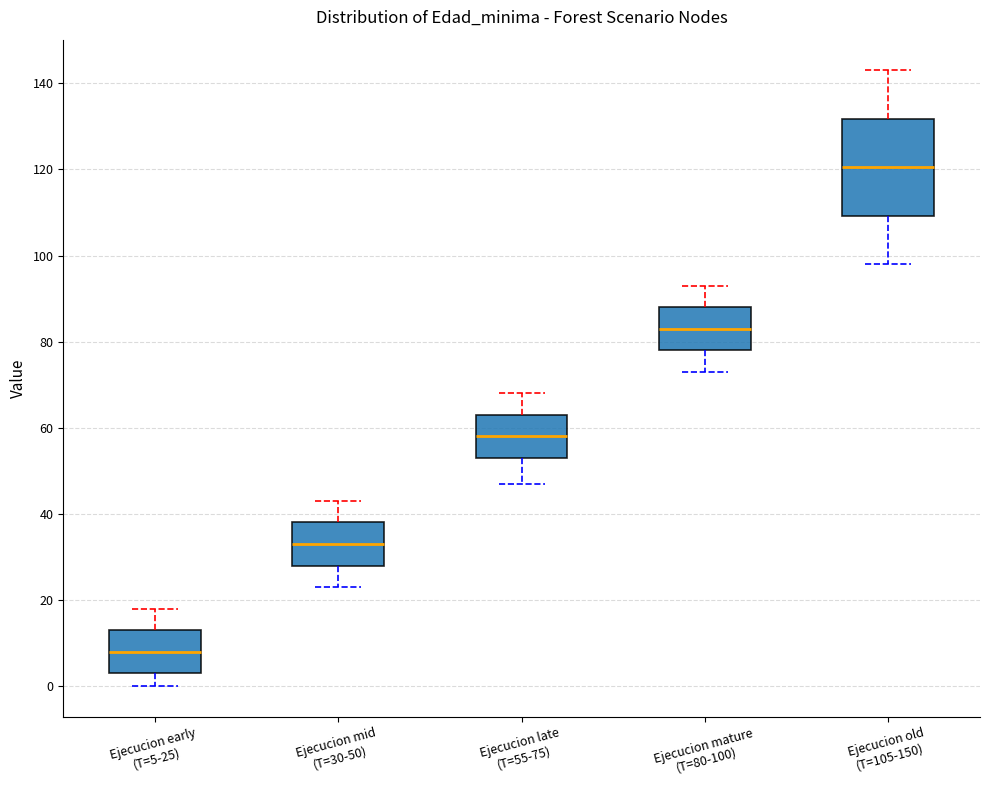

Where is the lower edge of the box for Ejecucion mid (T=30-50) on the y-axis? The values are not printed on the chart, so give them approximately, as read against the axis.

28